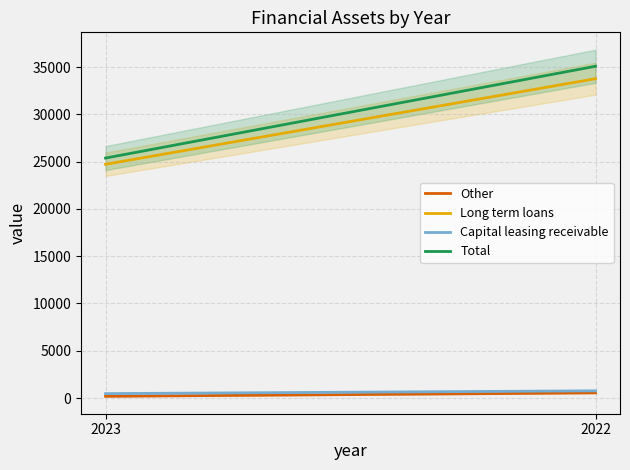

Between 2023 and 2022, which series saw the biggest shift?

Total